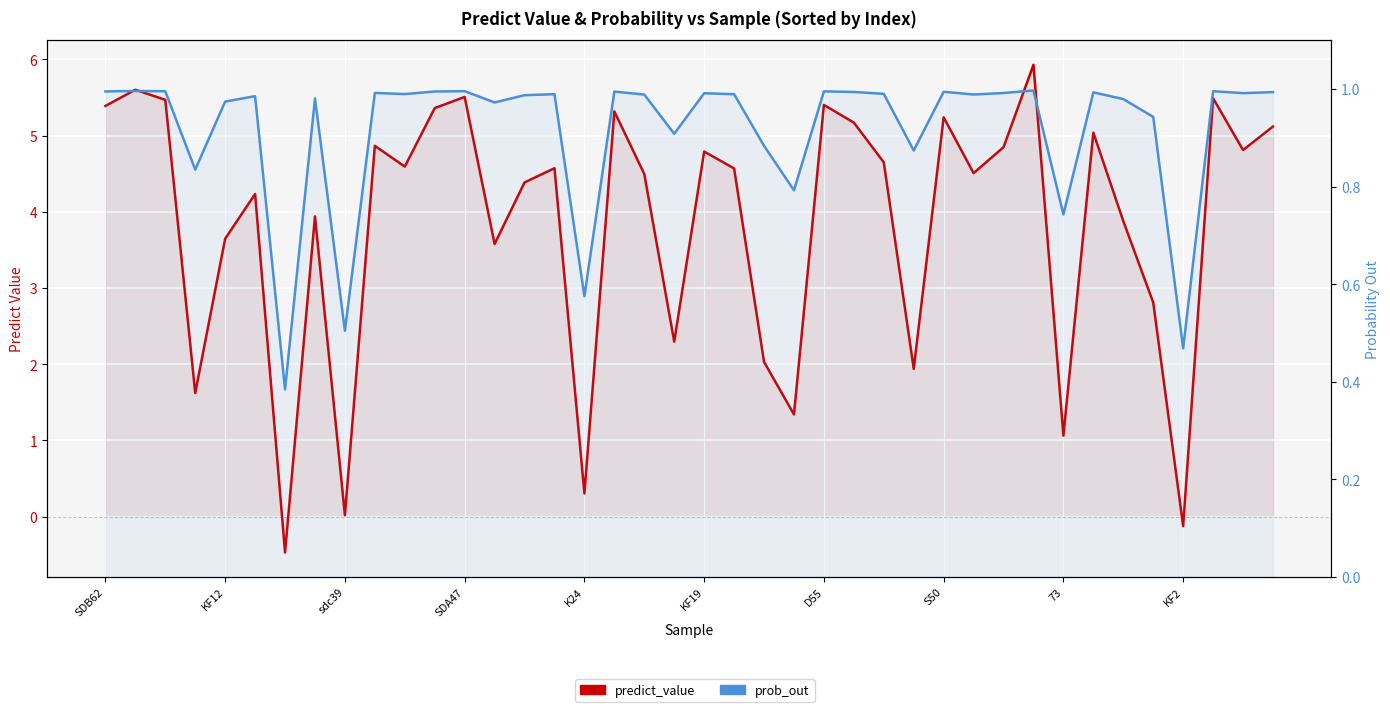

What is the difference between the highest and lowest values at 26?

3.7